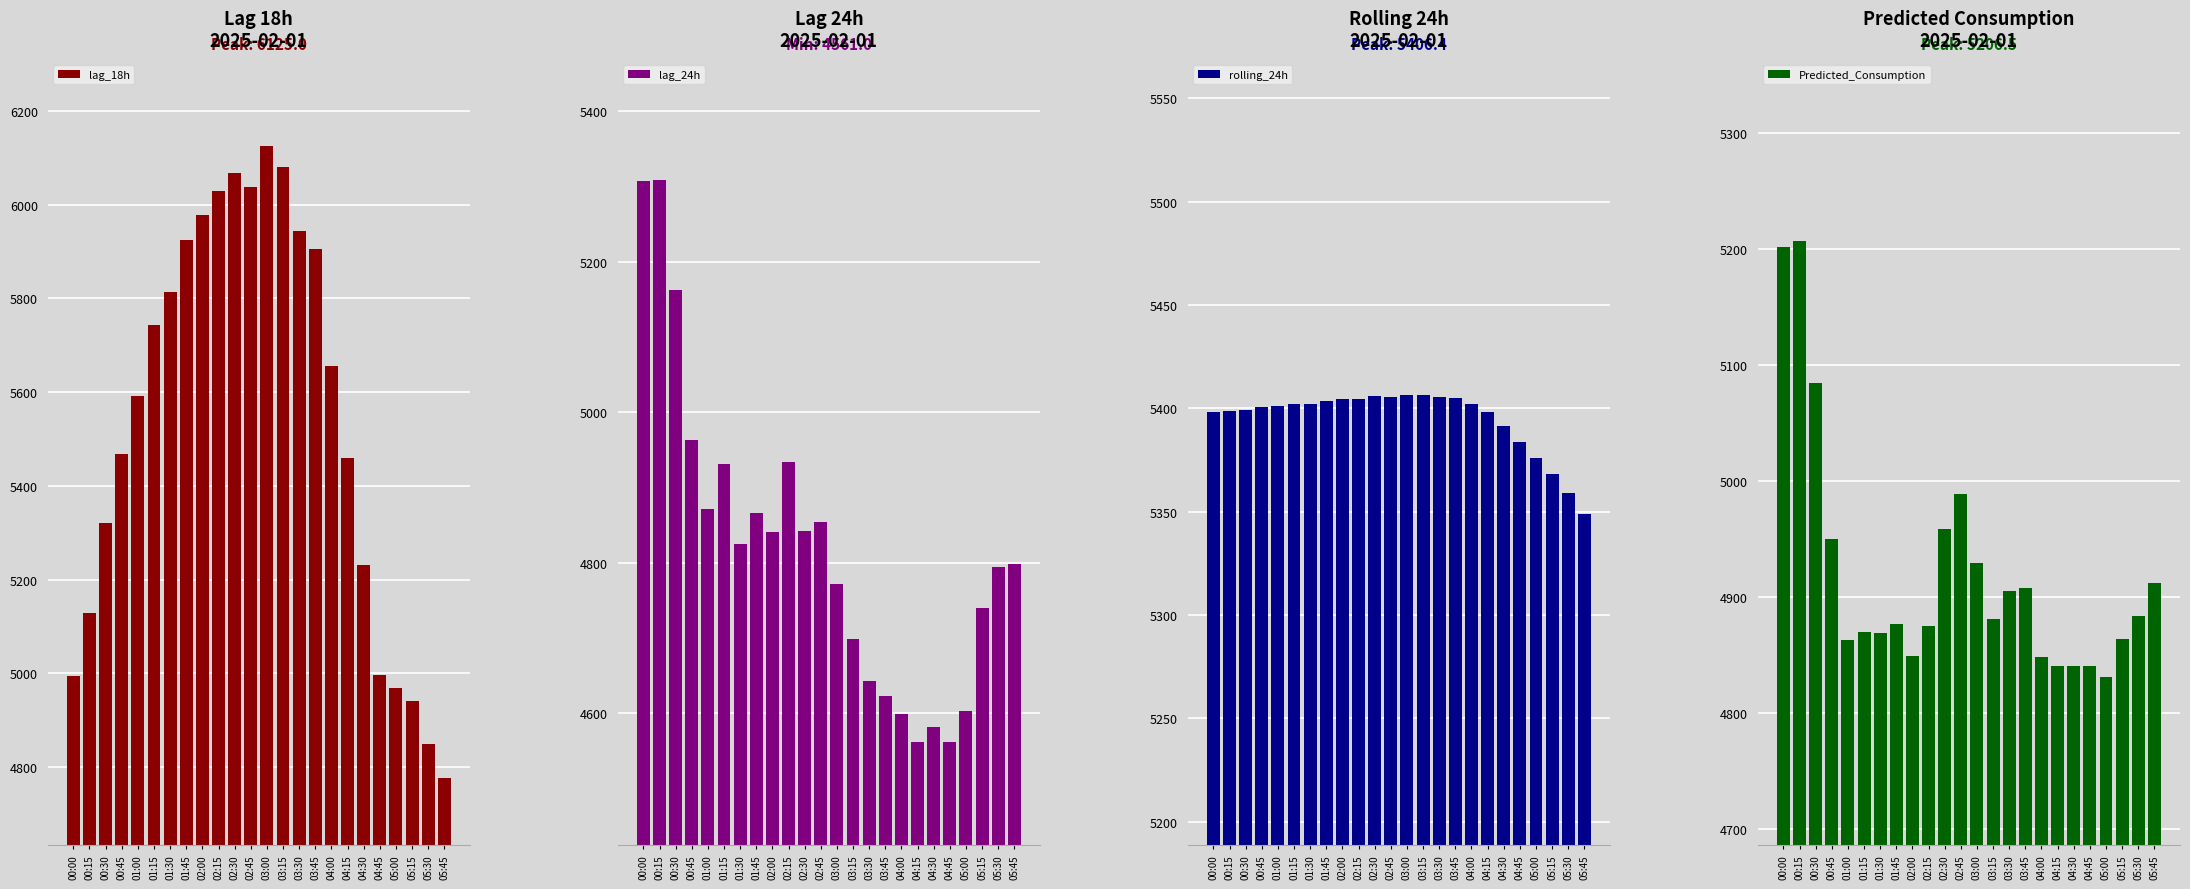

The lag_18h series shows 4969 at 05:00. True or false?

True